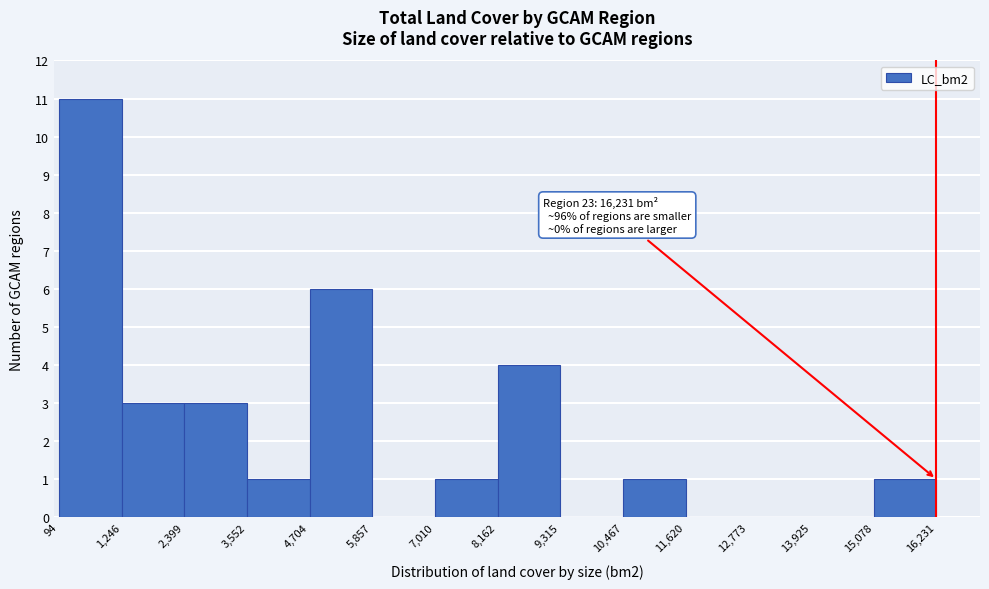

Which range on the x-axis has the tallest bar?

94 to 1,246